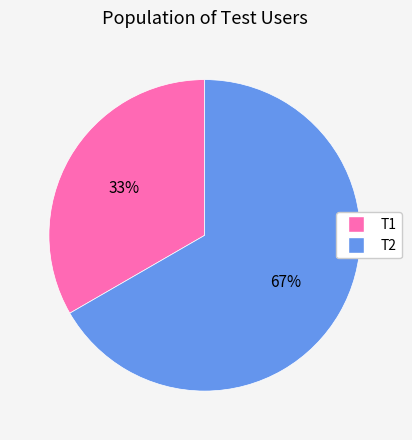

Rank the categories by value from lowest to highest.

T1, T2